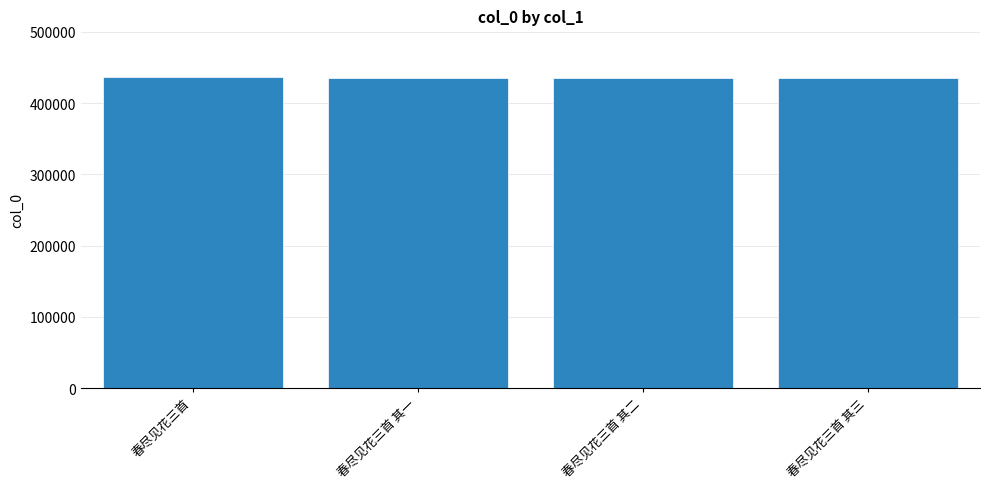

What is the value of the 3rd bar from the left?

434931